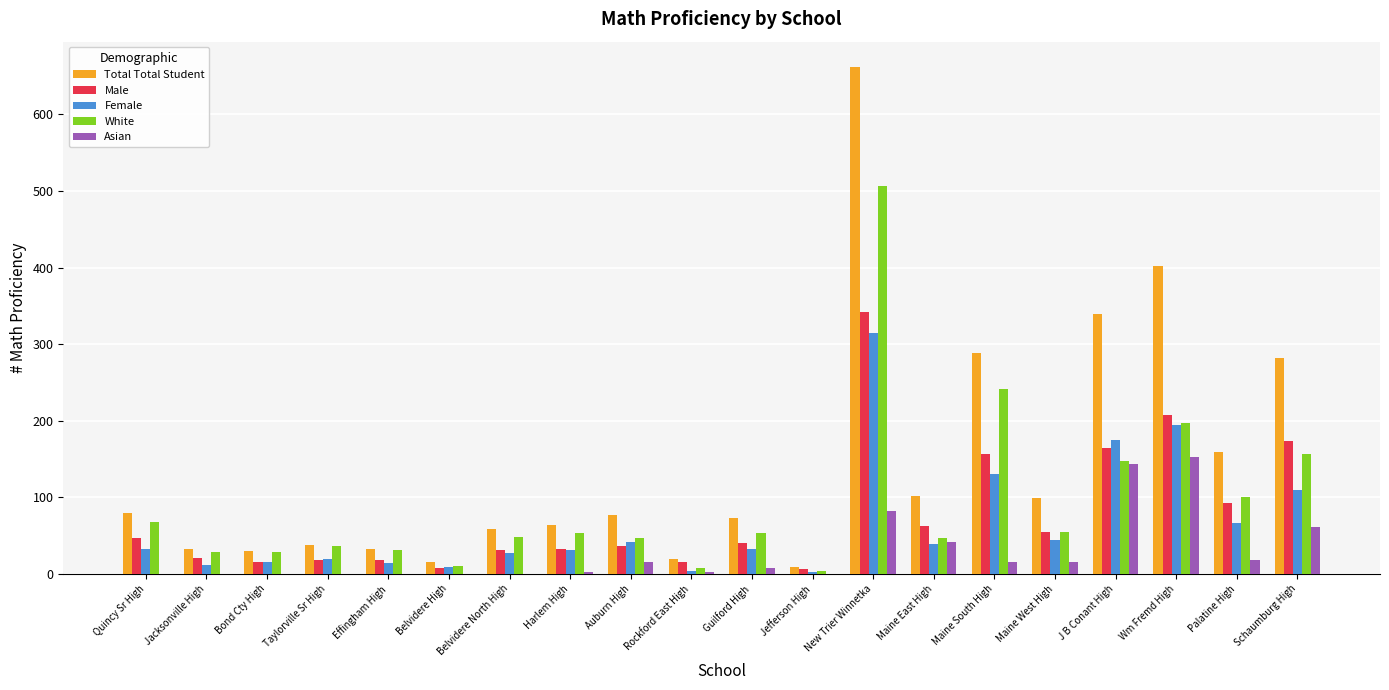

What is the total value across all series at Maine West High?

269